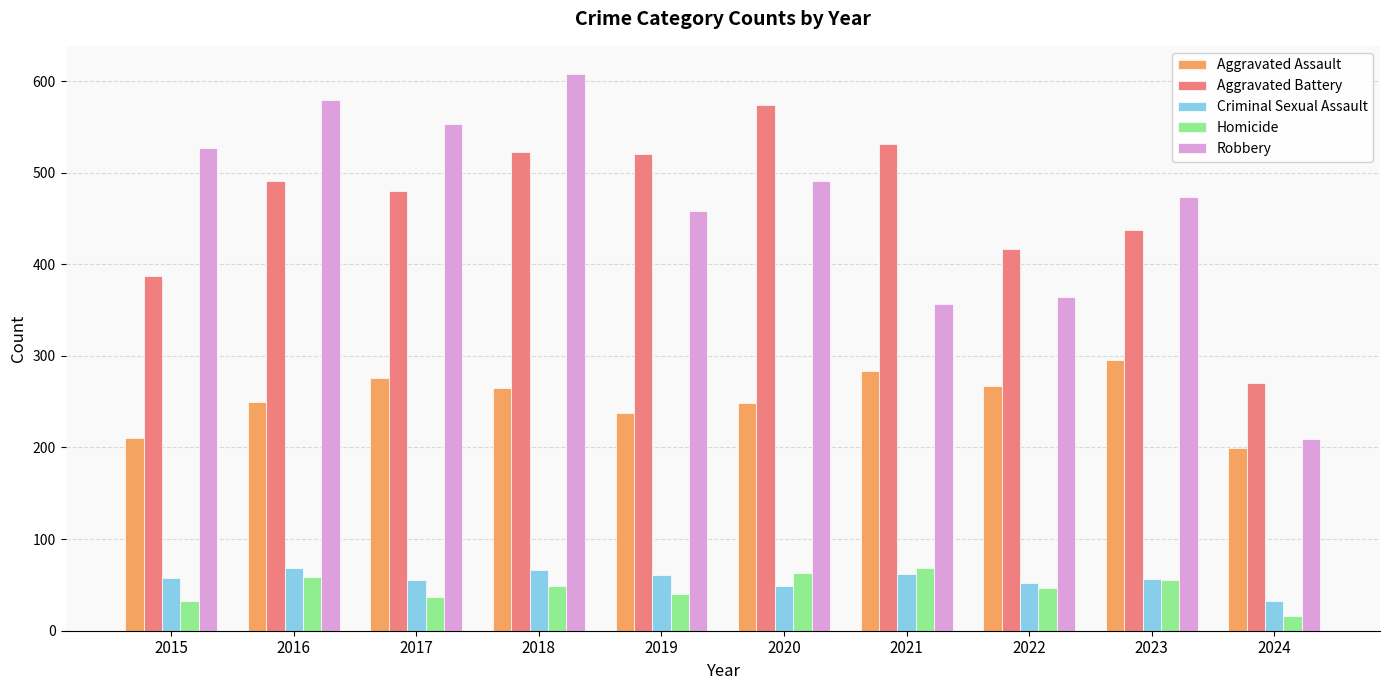

The value of Aggravated Assault at 2022 is 267. True or false?

True